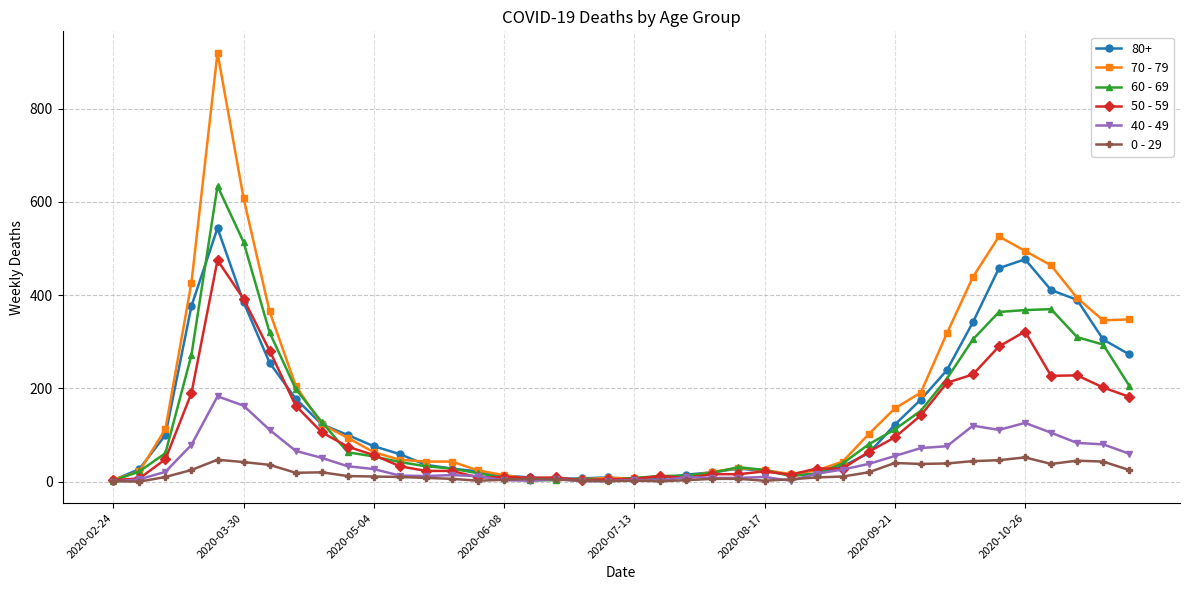

List the series in order of their peak value, highest first.

70 - 79, 60 - 69, 80+, 50 - 59, 40 - 49, 0 - 29